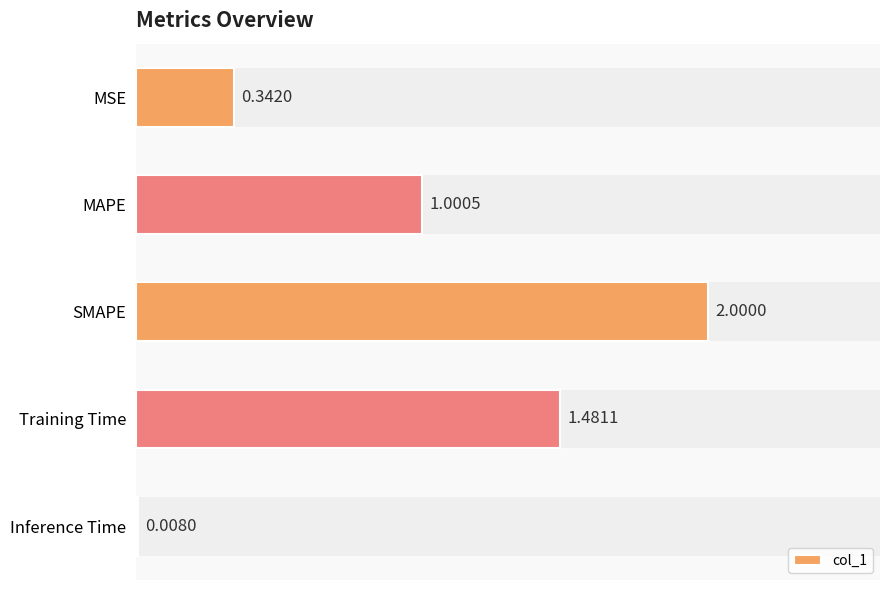

What is the change in value from MAPE to Training Time?

+0.5